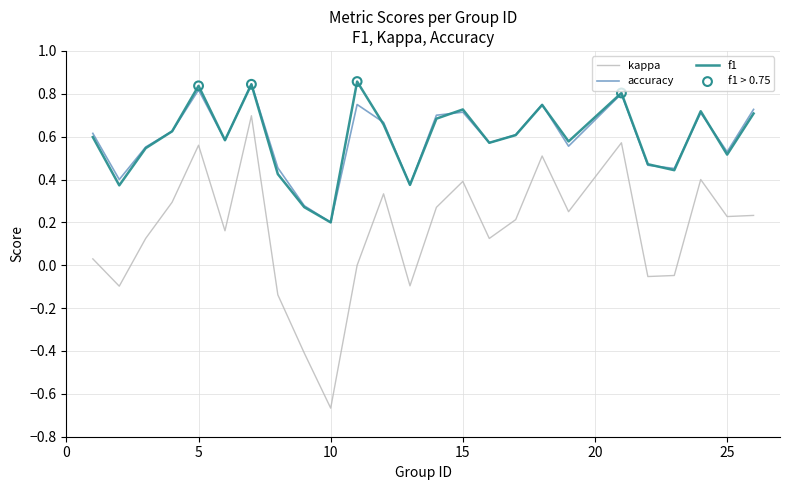

Which series has the largest range (max minus min)?

kappa